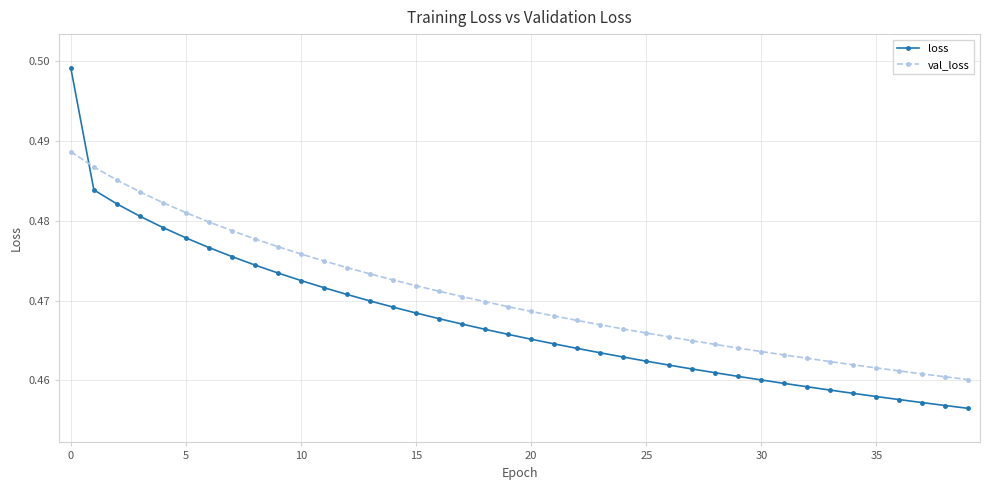

Rank the series by their maximum value, from lowest to highest.

val_loss, loss